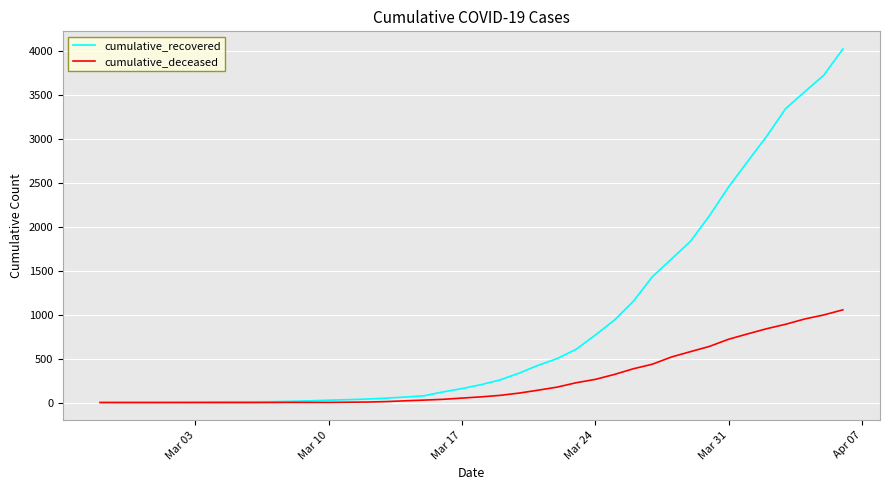

Rank the series by their maximum value, from lowest to highest.

cumulative_deceased, cumulative_recovered